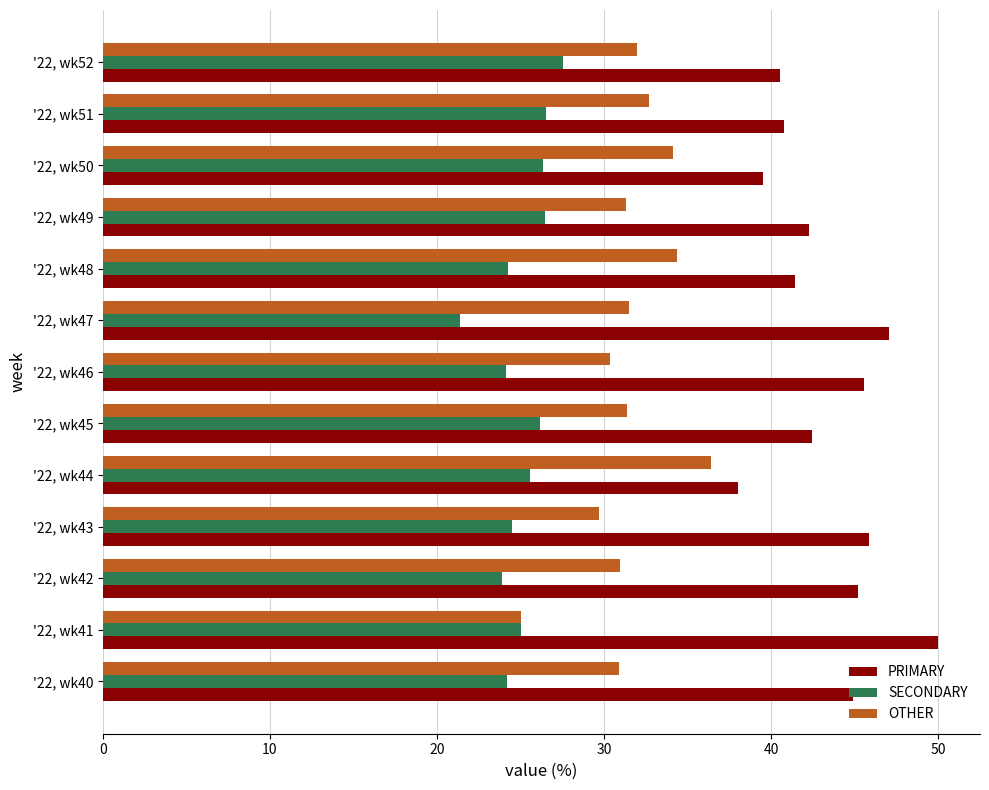

What is the average value of the OTHER series?

31.6